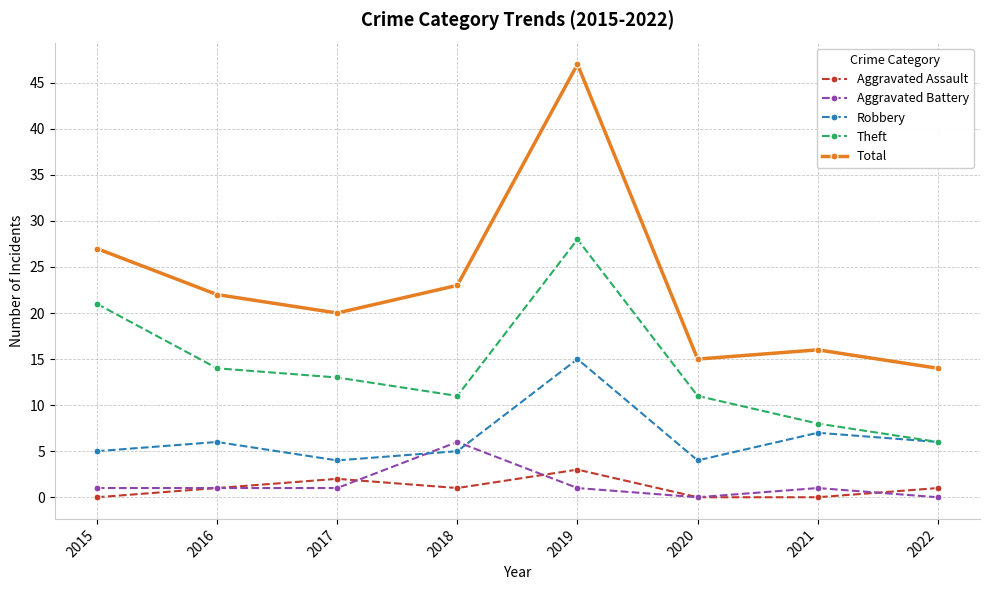

How many values in the Total series are below 22?

4